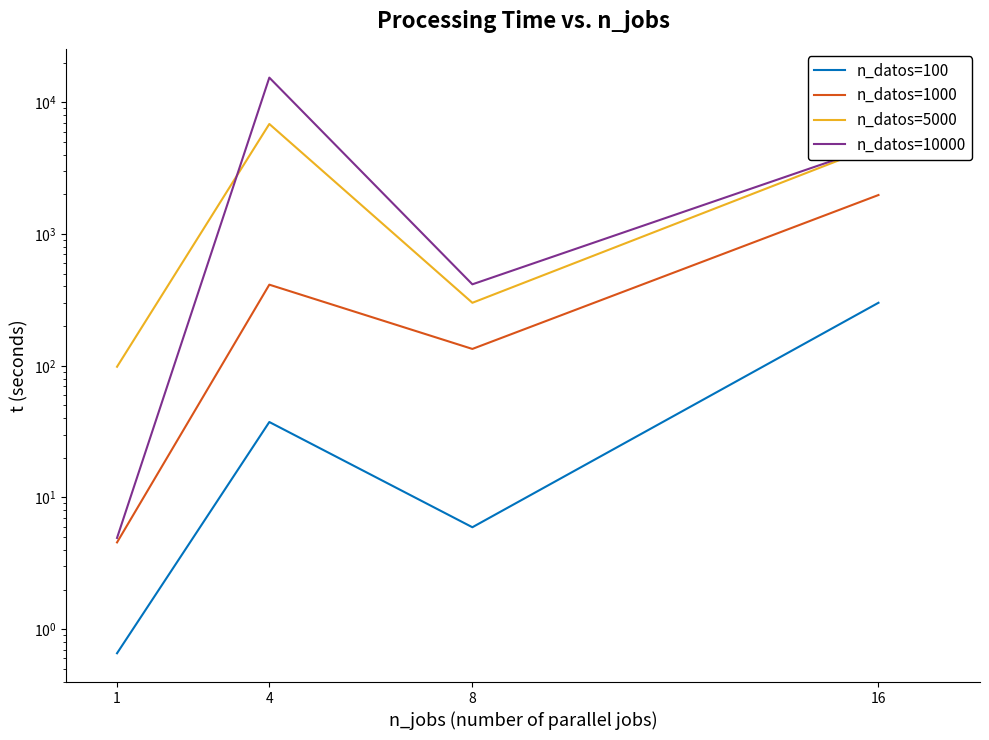

Reading right to left, extract all data points from this chart.

n_datos=100: 300.8	5.9	37.4	0.7
n_datos=1000: 1978.3	134.2	412.7	4.6
n_datos=5000: 4749.9	300.6	6849.5	98.3
n_datos=10000: 4749.9	415.3	15406.7	4.9